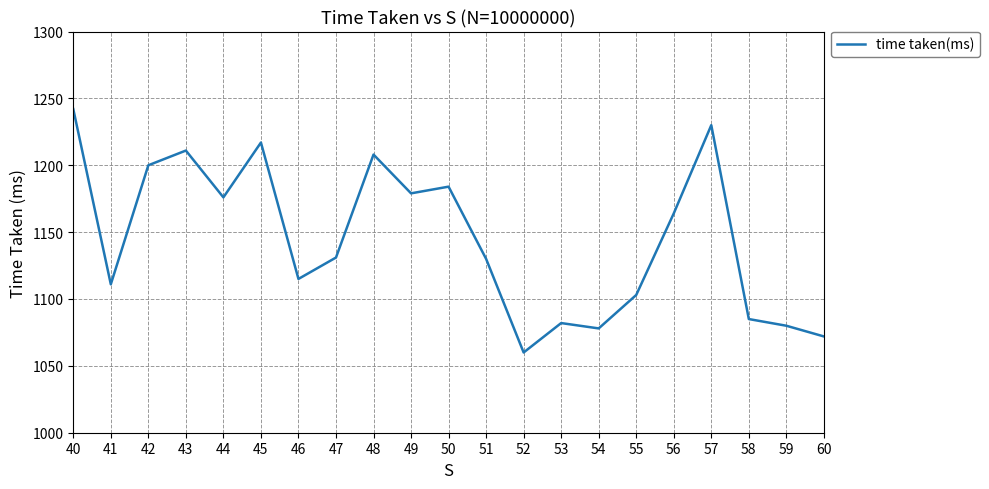

How many interior local valleys (lower than both neighbors) does the data have?

6